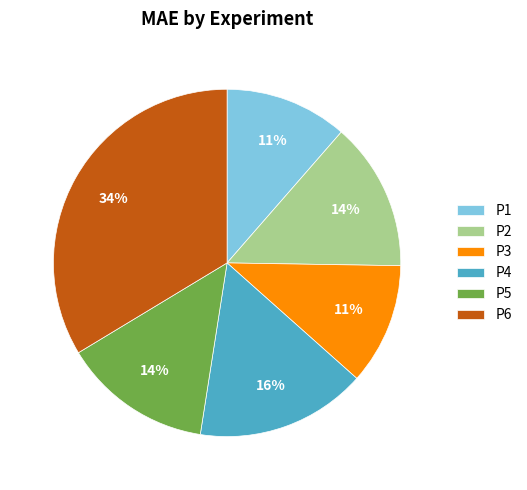

What percentage is the P6 slice, to the nearest percent?

34%